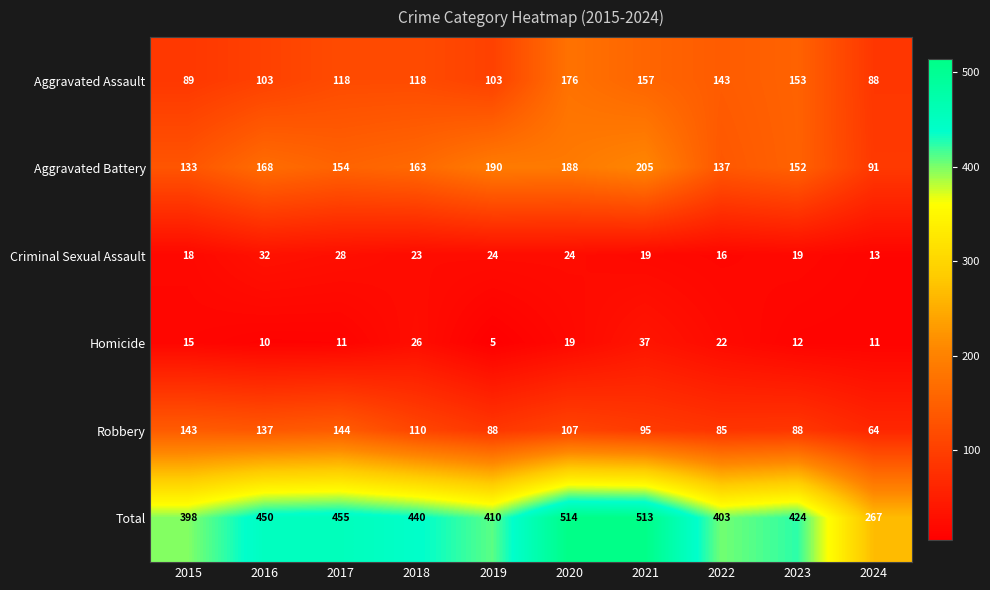

The Aggravated Battery series shows 152 at 2023. True or false?

True